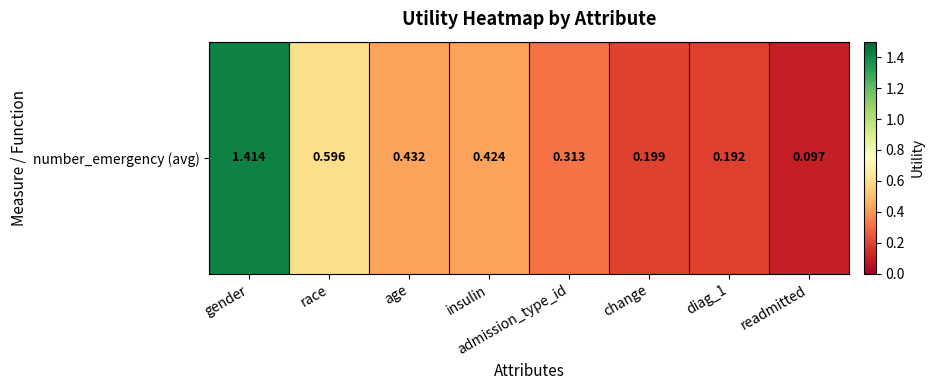

Reading left to right, list all the values displayed in this chart.

gender=1.4	race=0.6	age=0.4	insulin=0.4	admission_type_id=0.3	change=0.2	diag_1=0.2	readmitted=0.1